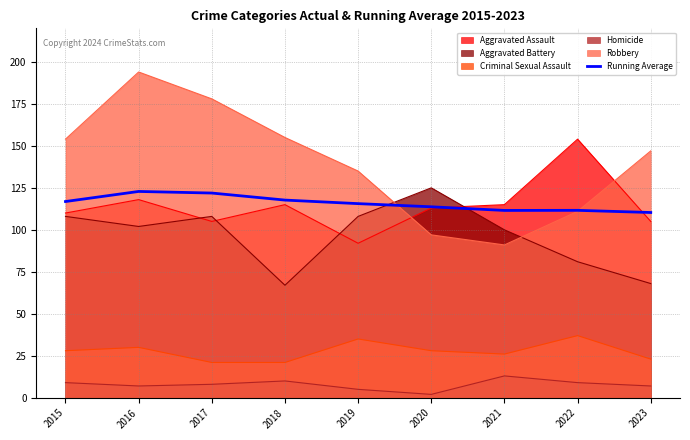

Reading right to left, extract all data points from this chart.

110.3	111.6	111.6	113.7	115.6	117.7	121.9	122.9	116.9